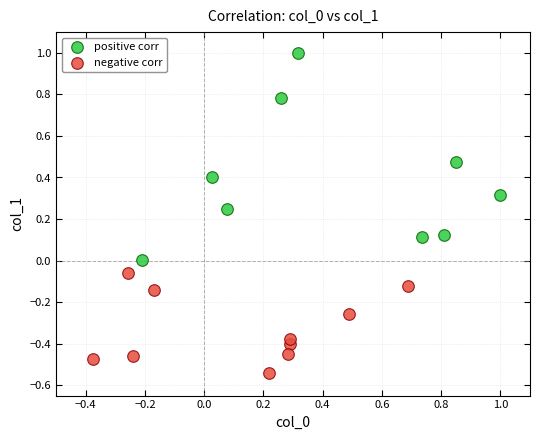

Which series contains the lowest Y value?

negative corr